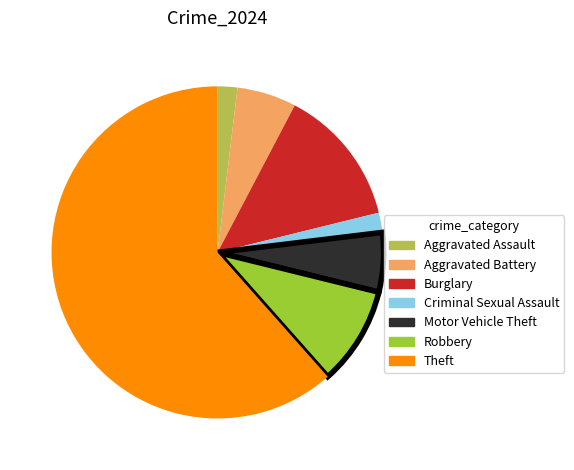

Do Theft and Aggravated Assault together represent more than half of the pie?

Yes